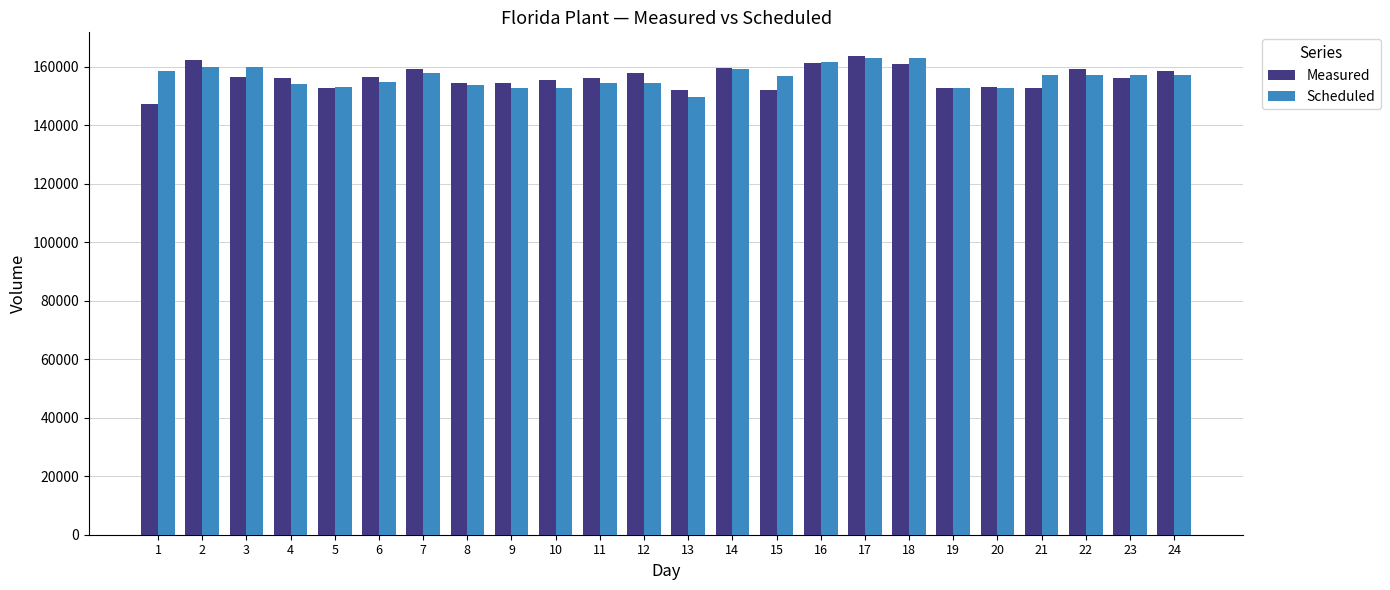

What is the maximum value for Scheduled?

162791